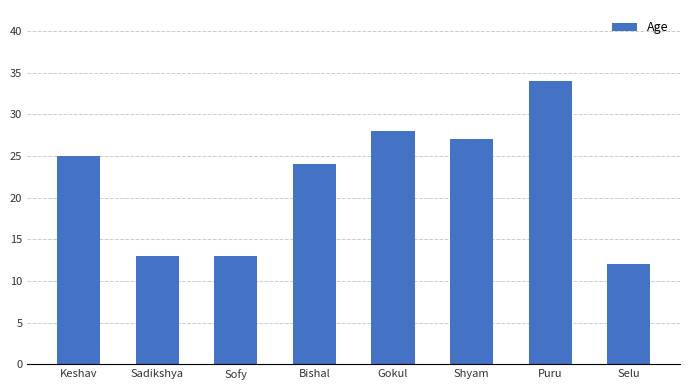

What is the label of the 4th bar from the left?

Bishal